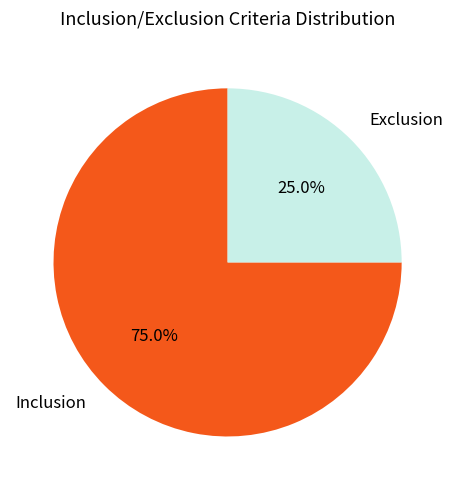

Rank the categories by value from highest to lowest.

Inclusion, Exclusion